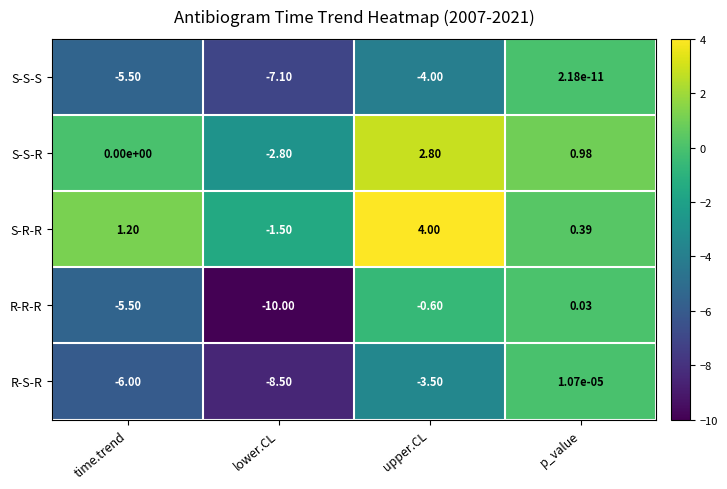

Where is S-S-R nearest to the value 0?

time.trend